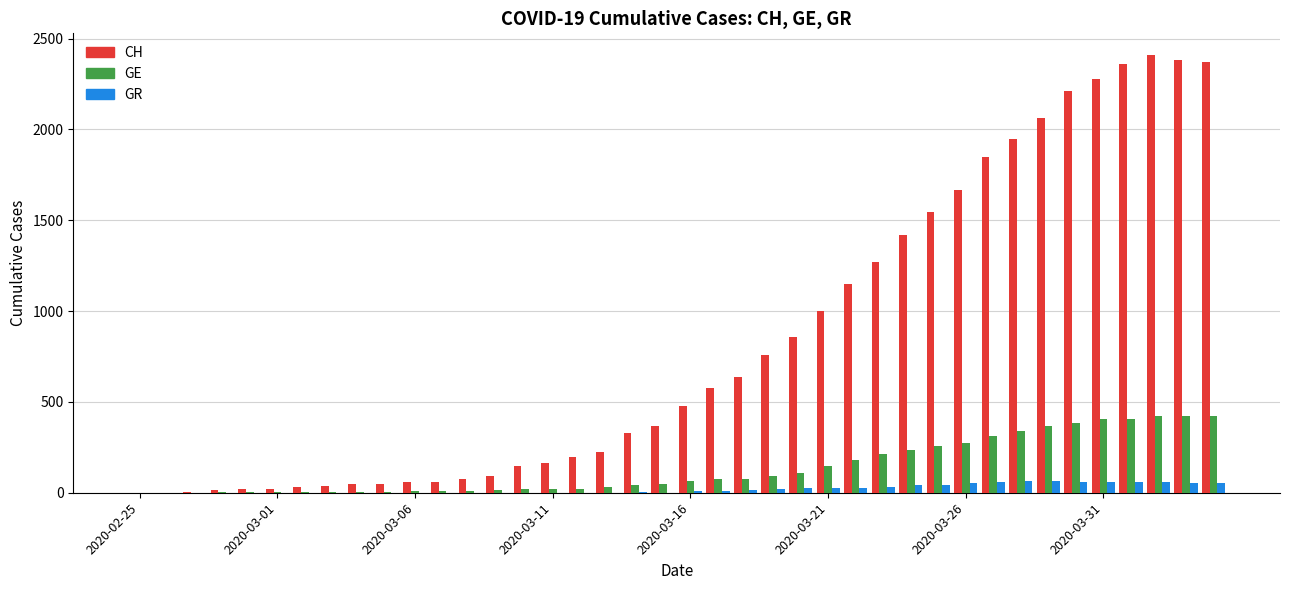

What is the greatest value displayed?

2409